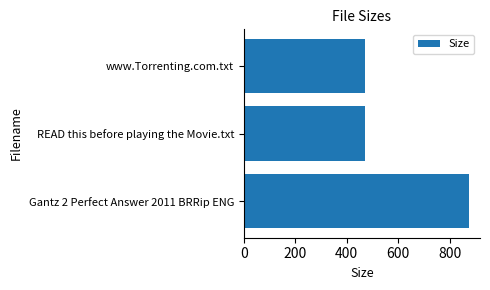

The chart shows a value of 473.0 at READ this before playing the Movie.txt. True or false?

True